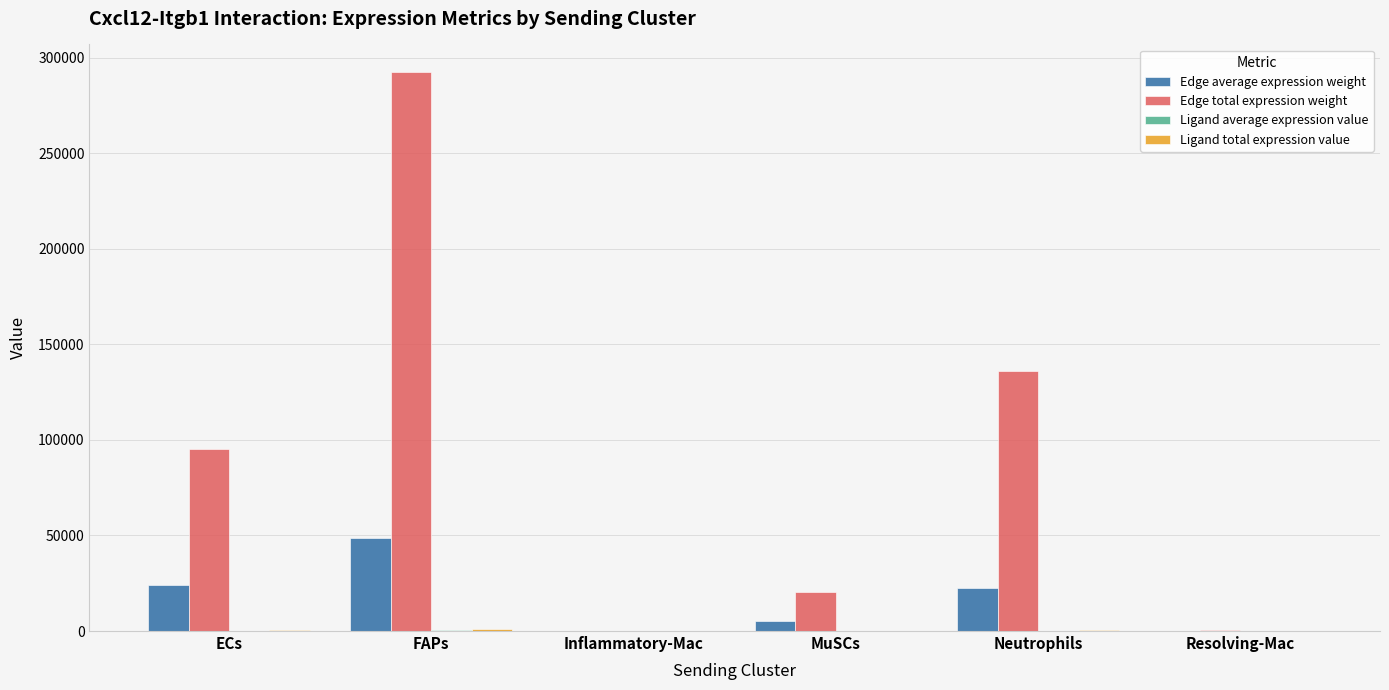

Which label corresponds to the largest value in the chart?

FAPs